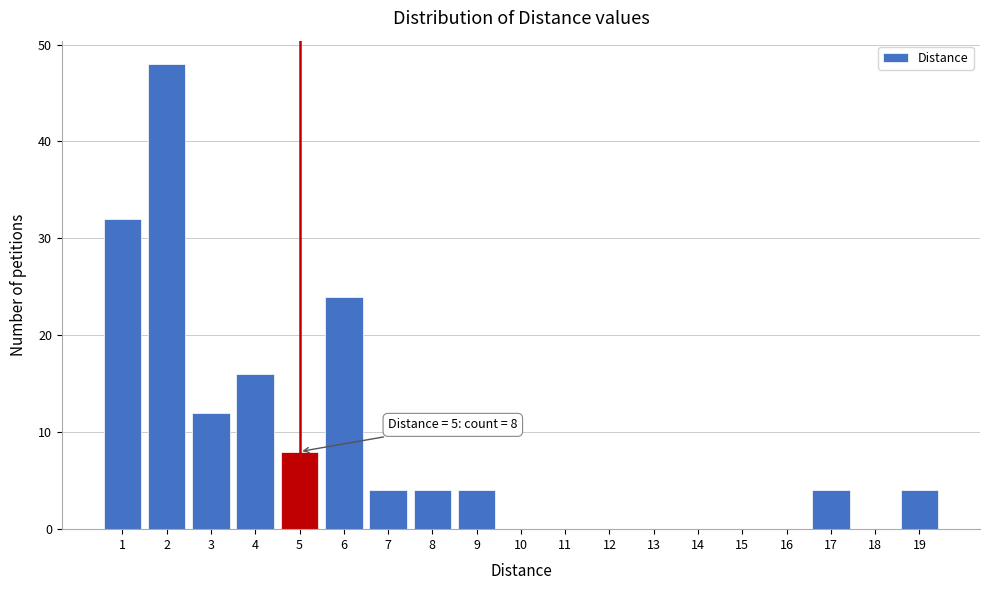

Which range on the x-axis has the tallest bar?

1.5 to 2.5